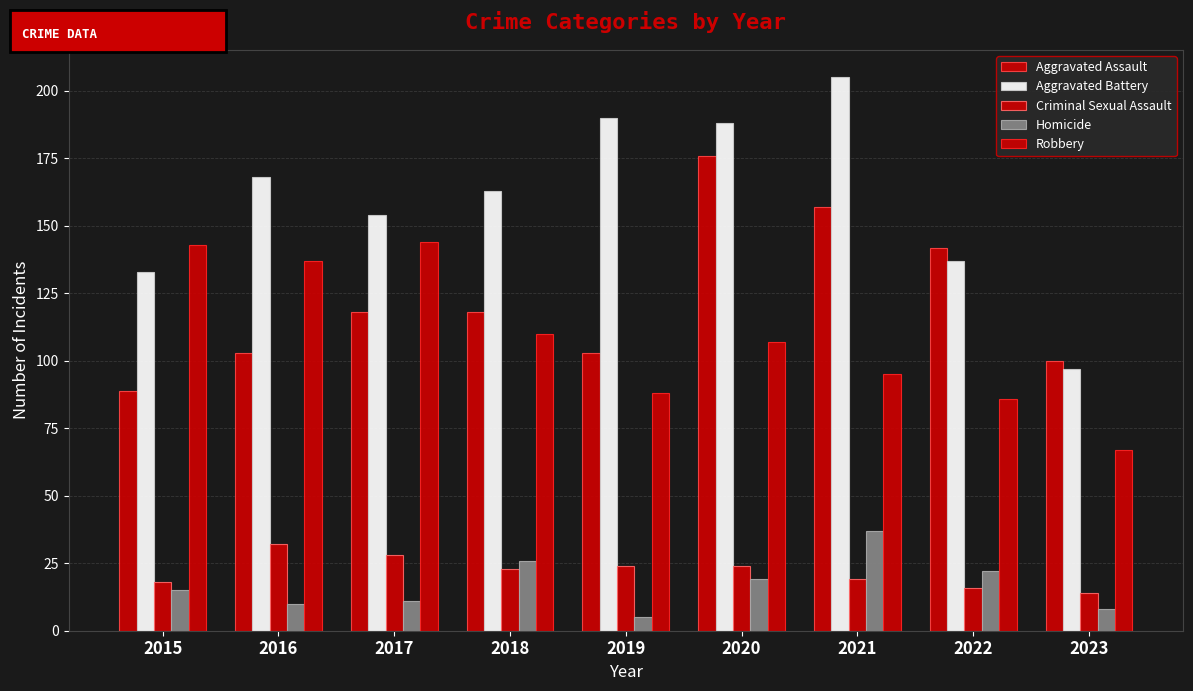

What is the difference between the maximum and second lowest values in the Aggravated Battery series?

72